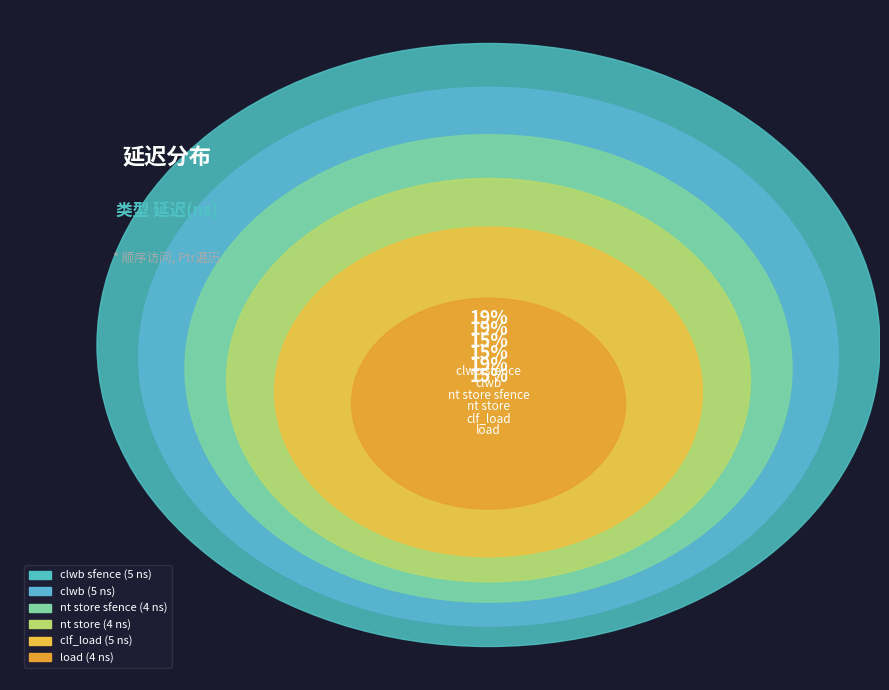

To the nearest percent, what percentage of the pie is clwb?

19%